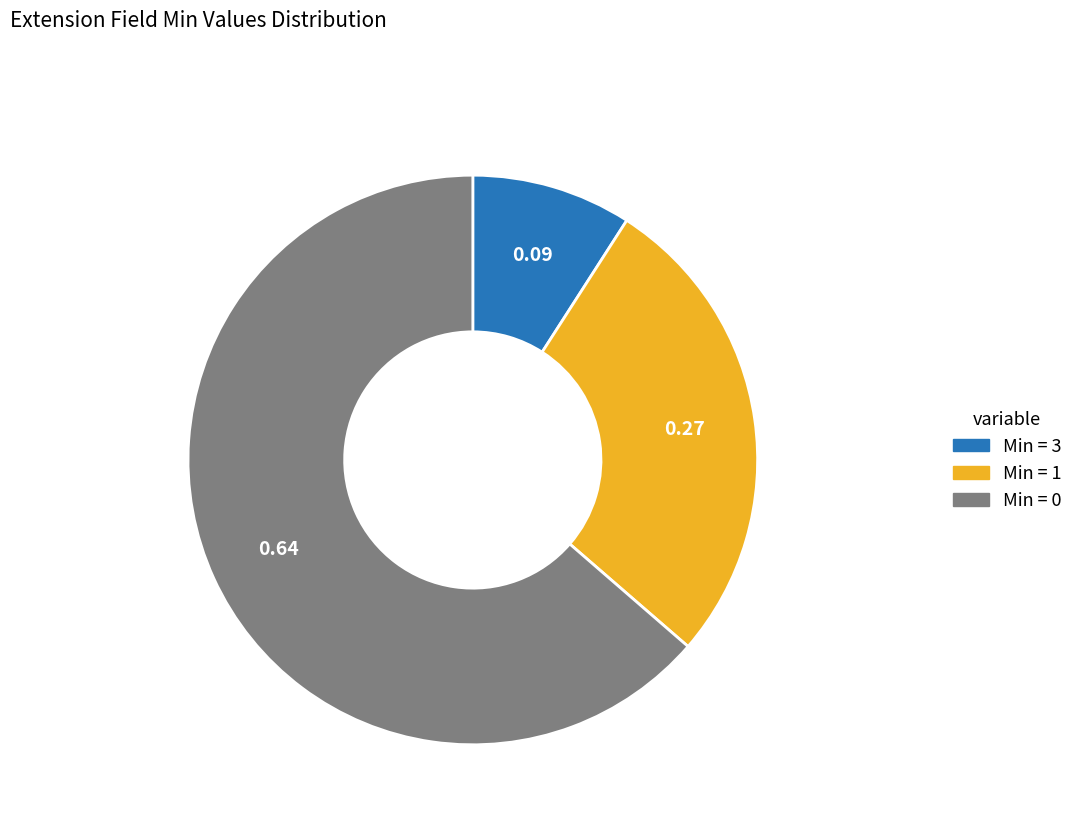

Does any single category account for the majority?

Yes